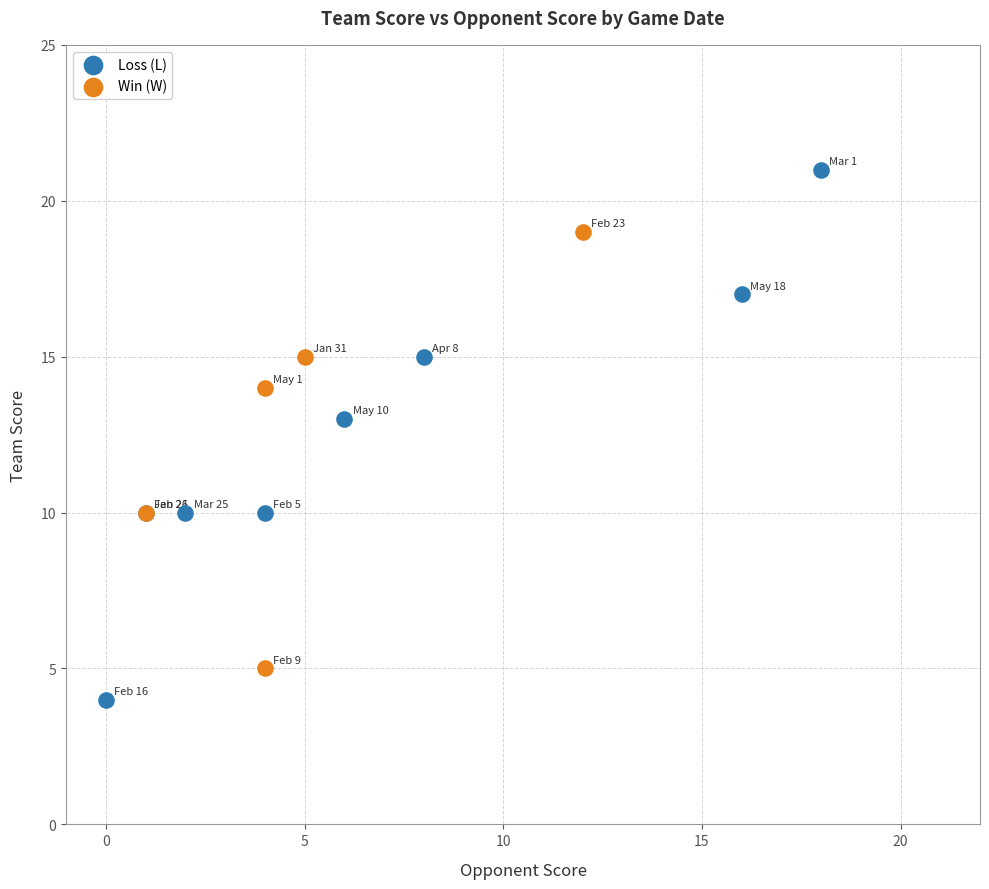

Which series reaches the minimum Y coordinate?

Loss (L)